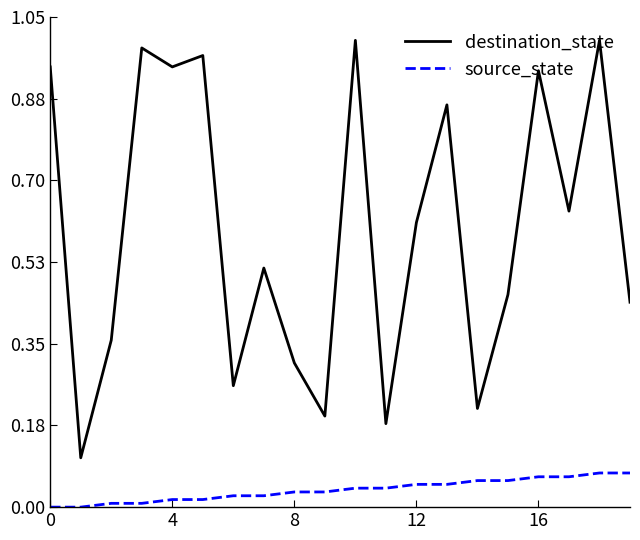

True or false: source_state and destination_state cross at least once.

False